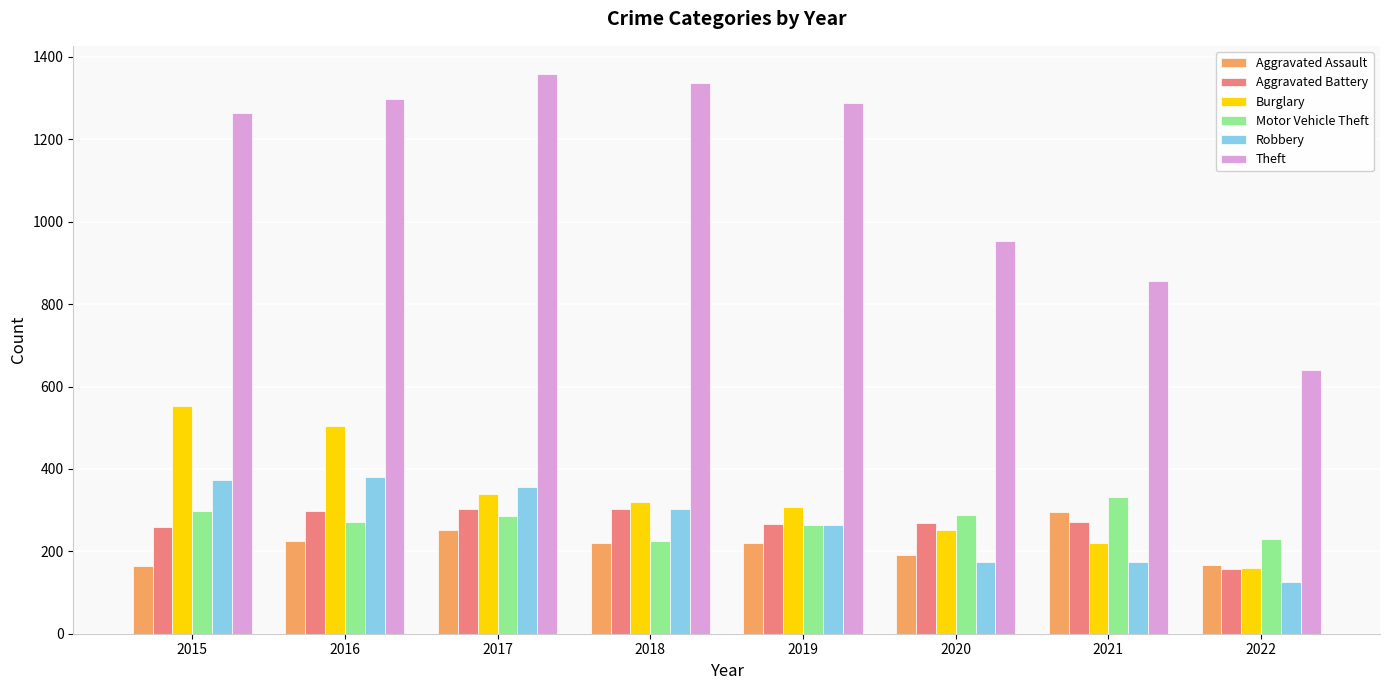

What is the difference between the maximum and second lowest values in the Theft series?

503